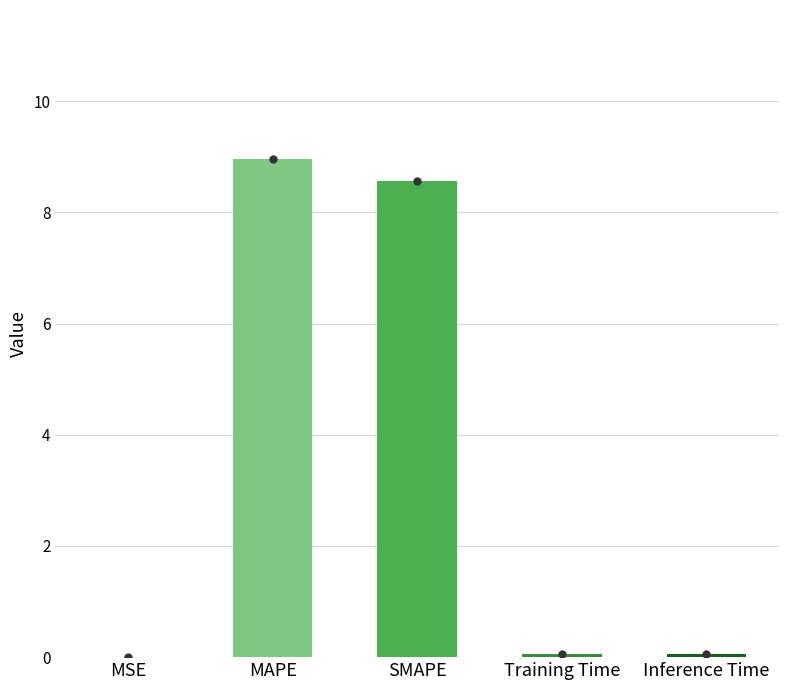

What is the maximum value shown in the chart?

9.0